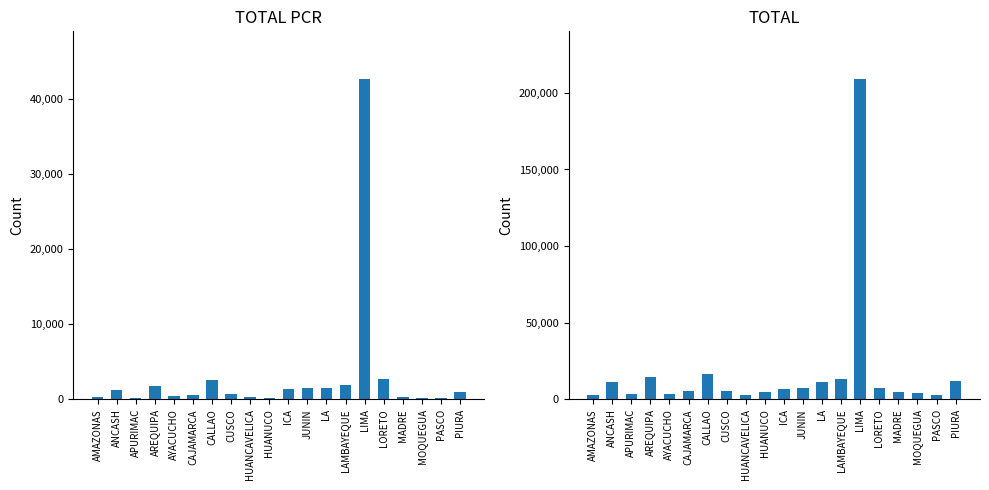

At which label does TOTAL first exceed 6738?

ANCASH